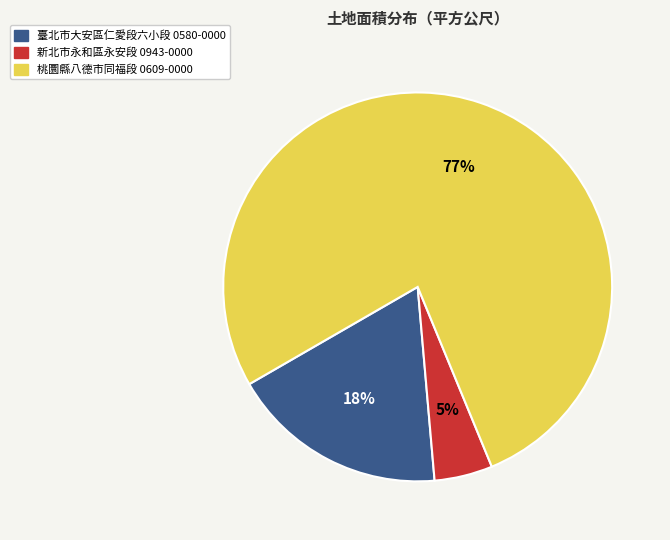

Is there a majority slice in this chart?

Yes